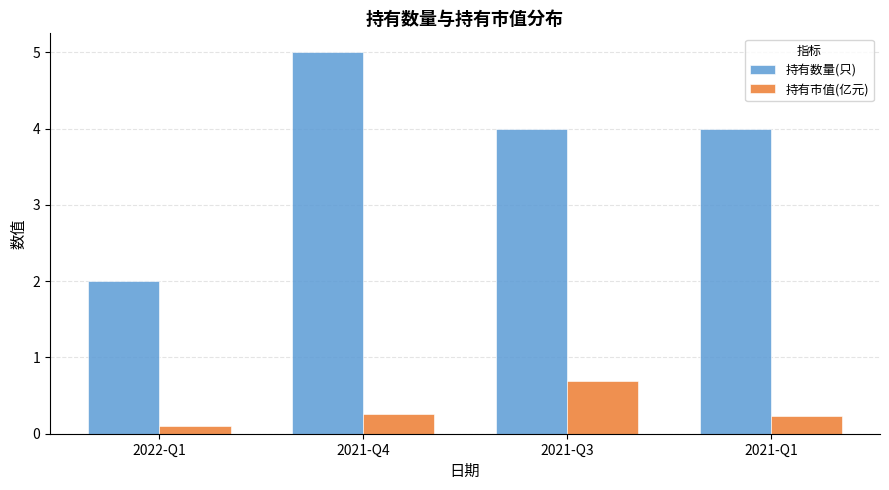

What is the highest value of the 持有市值(亿元) series?

0.7